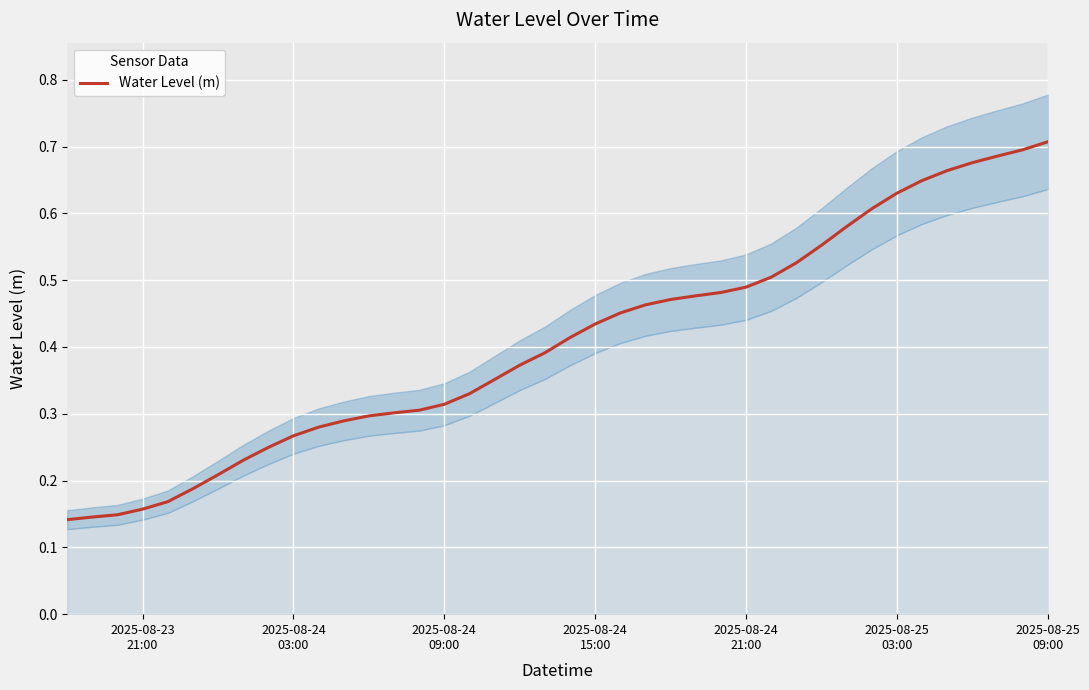

The chart shows a value of 0.5 at 19. True or false?

False